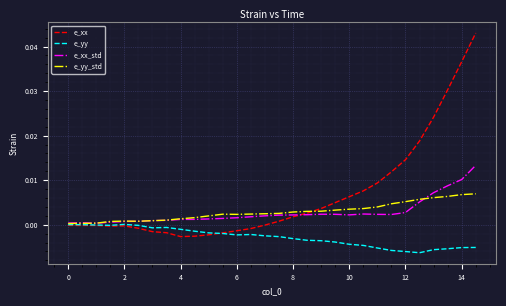

How many distinct data groups are displayed?

4